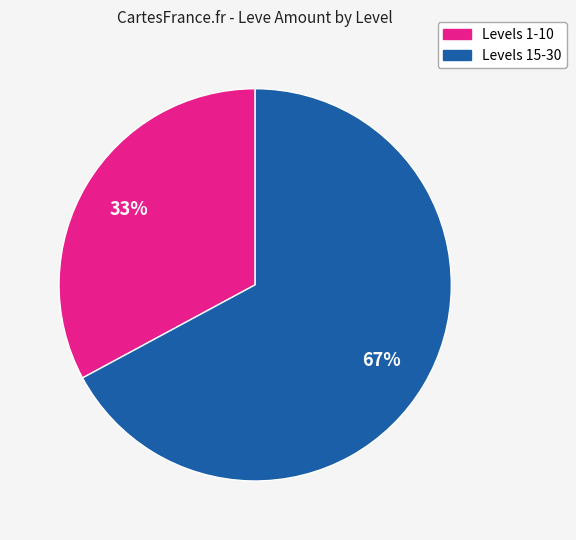

How many slices are in this pie chart?

2